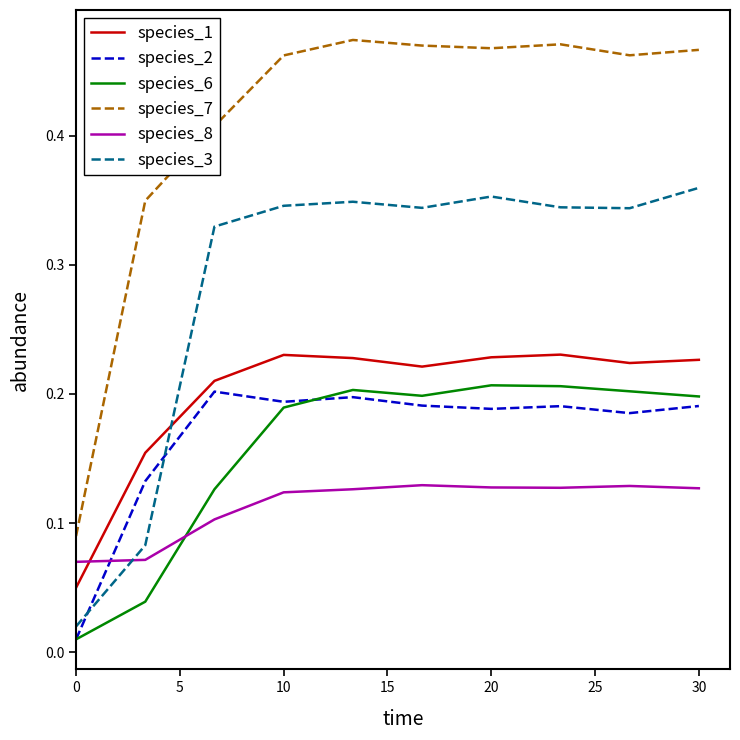

Which series has the largest total across all categories?

species_7